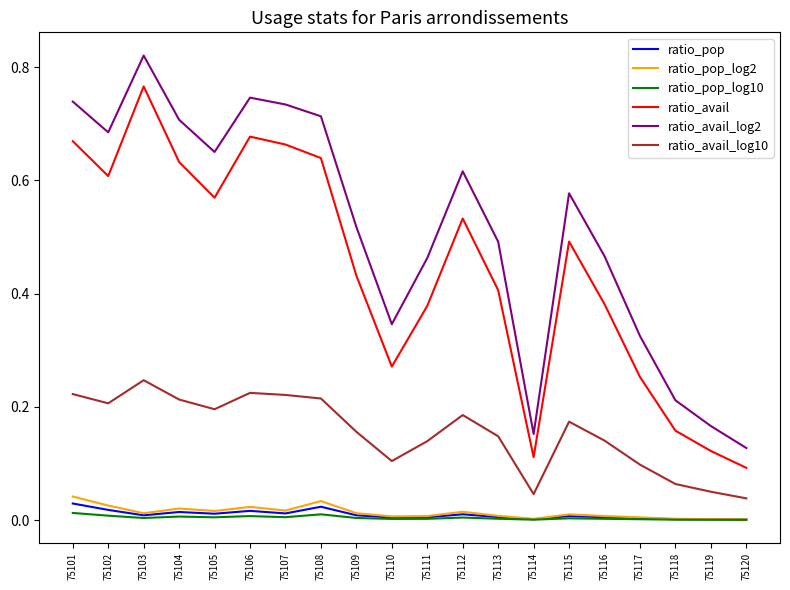

Between 75101 and 75118, which series saw the biggest shift?

ratio_avail_log2